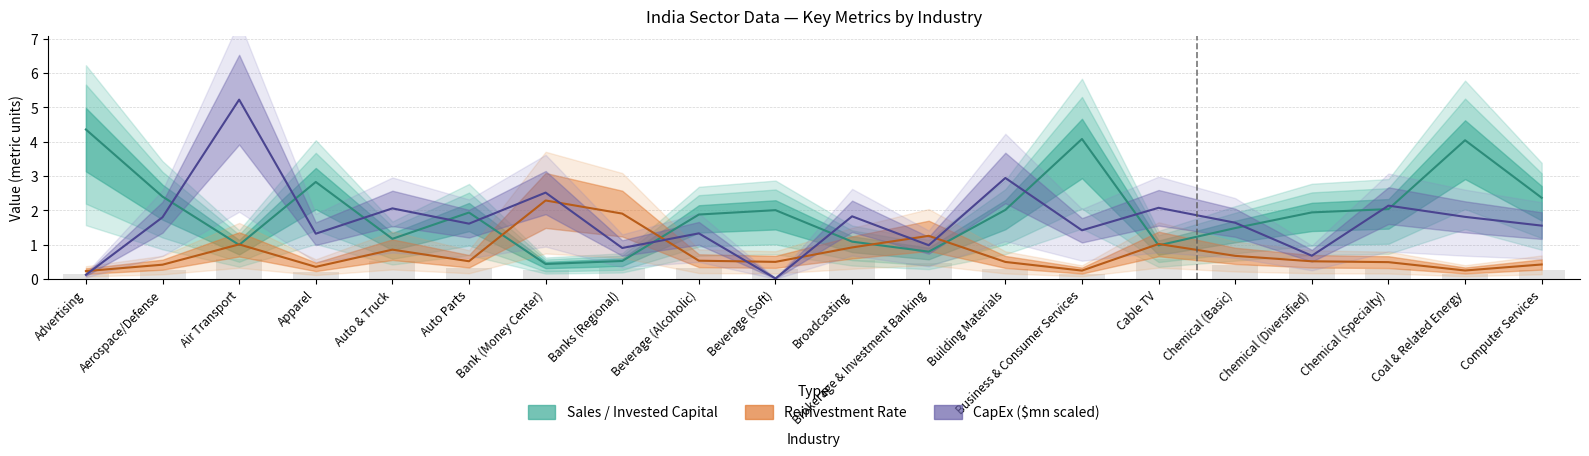

Which has a higher value, Beverage (Soft) or Auto Parts?

Beverage (Soft)